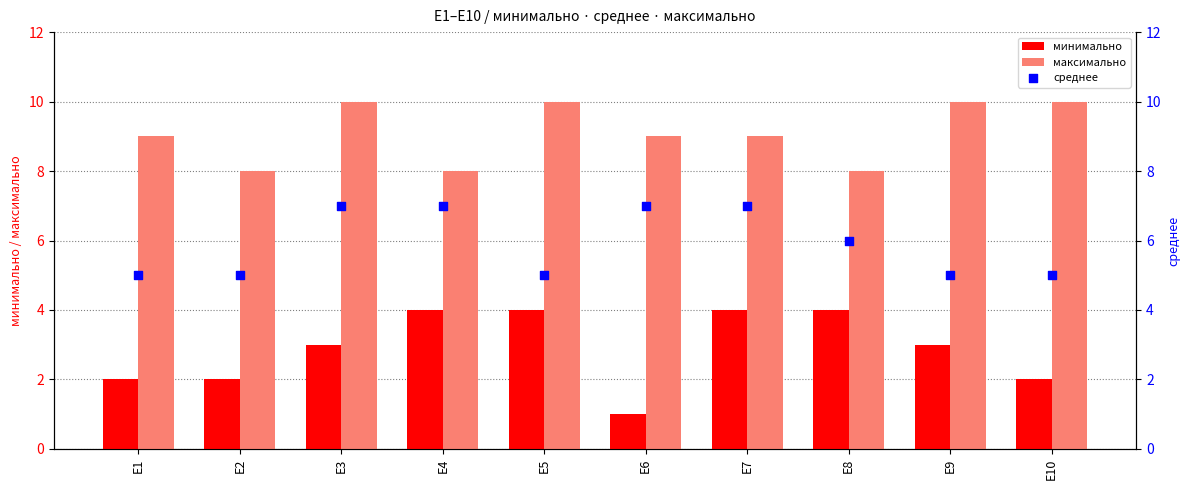

Which series reaches the maximum Y coordinate?

максимально